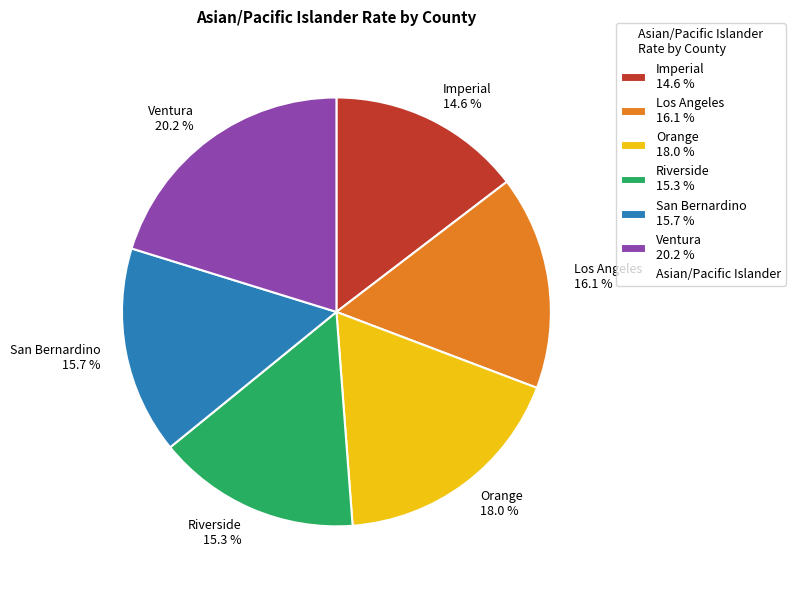

To the nearest percent, what is the difference between the San Bernardino and Ventura slice percentages?

5%